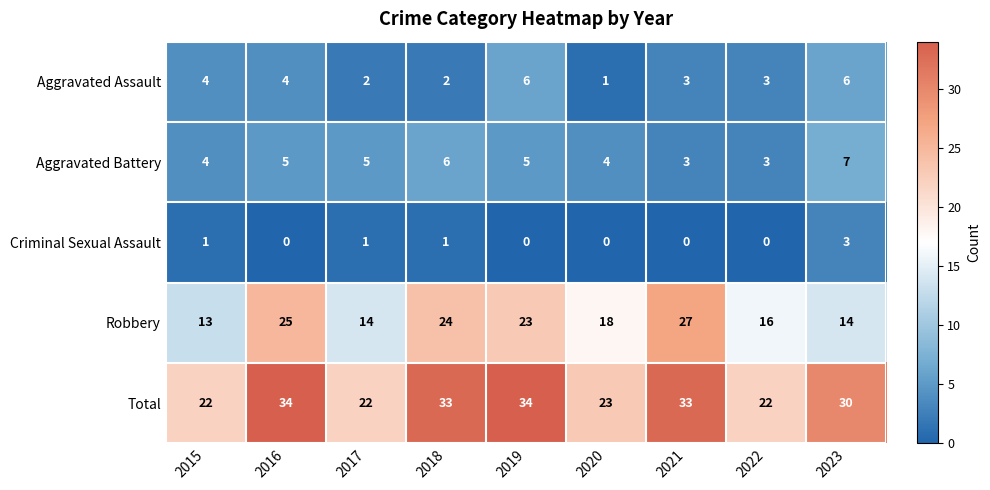

At 2019, list the series in order from largest to smallest.

Total, Robbery, Aggravated Assault, Aggravated Battery, Criminal Sexual Assault